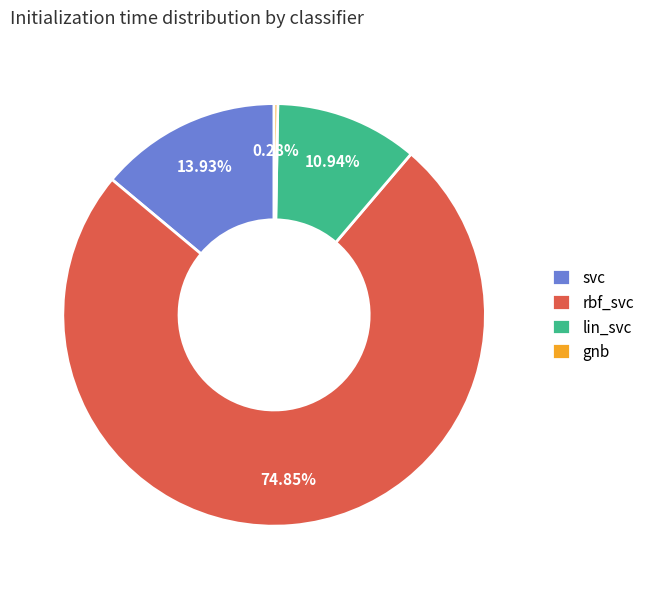

How many slices are in this pie chart?

4